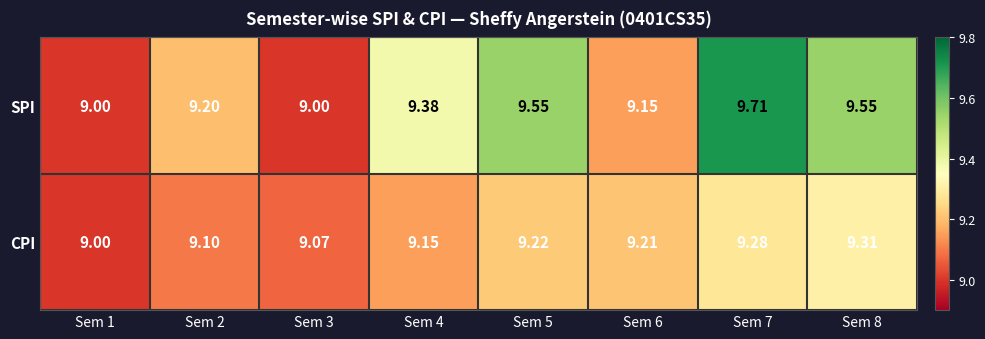

At Sem 3, list the series in order from smallest to largest.

SPI, CPI